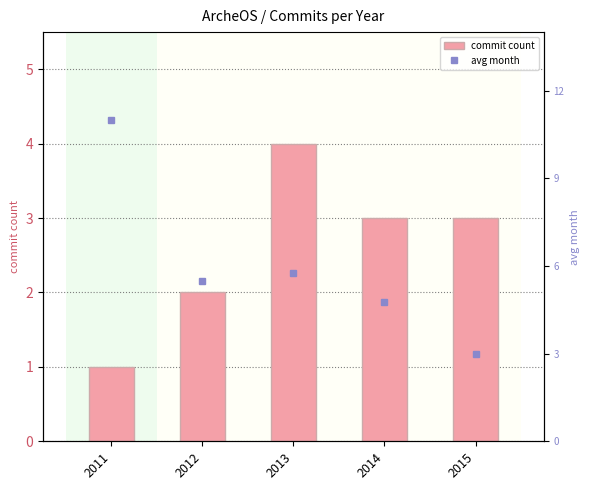

What are all the series names shown in the legend?

commit count, avg month